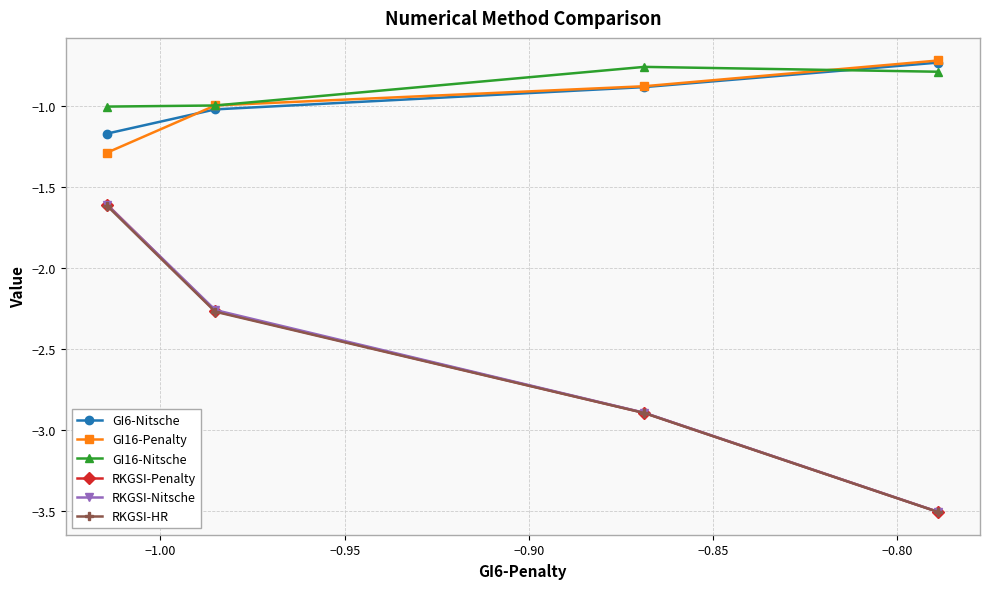

At how many categories does at least one series exceed -3?

4